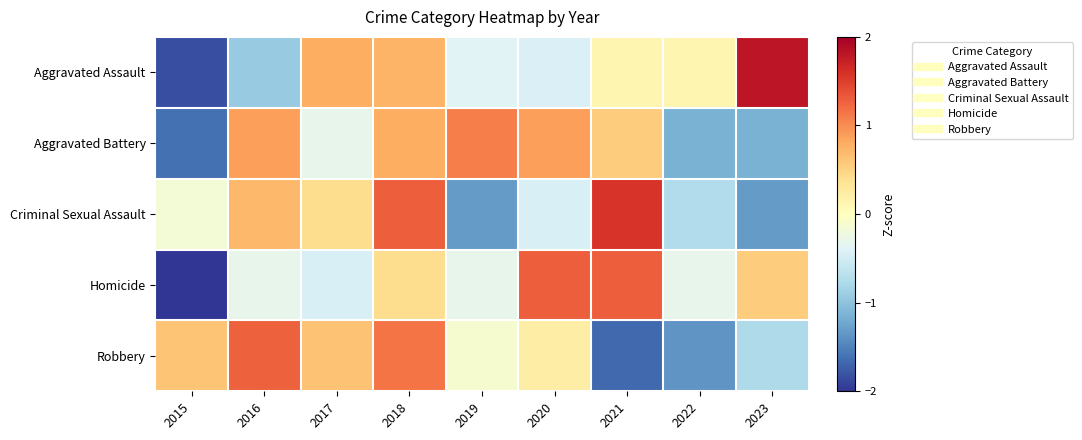

List the series in order of their peak value, highest first.

Aggravated Assault, Criminal Sexual Assault, Homicide, Robbery, Aggravated Battery